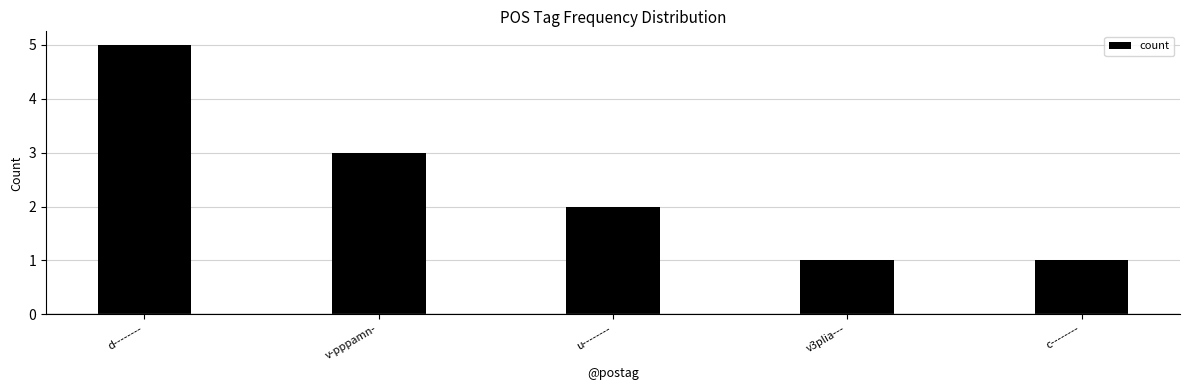

What is the label of the 1st bar from the left?

d--------